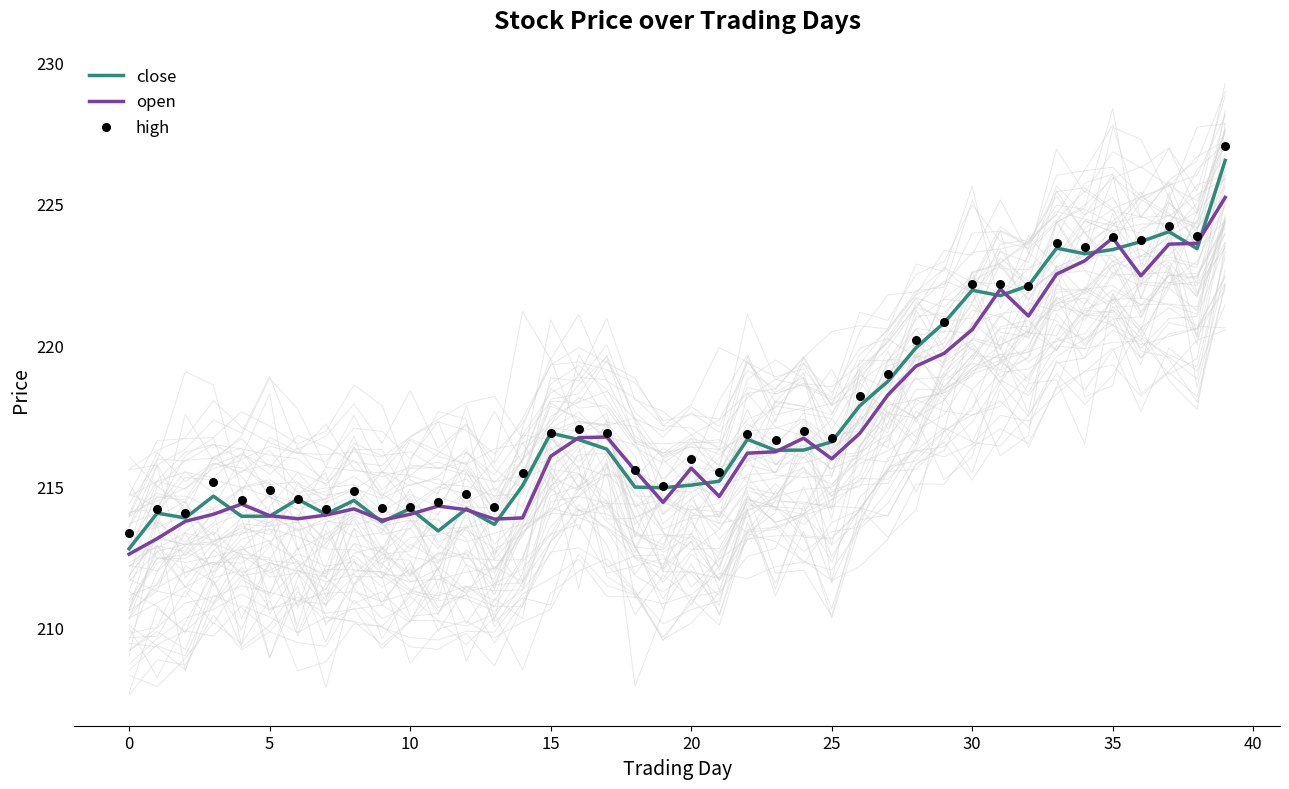

What is the maximum value for close?

226.5